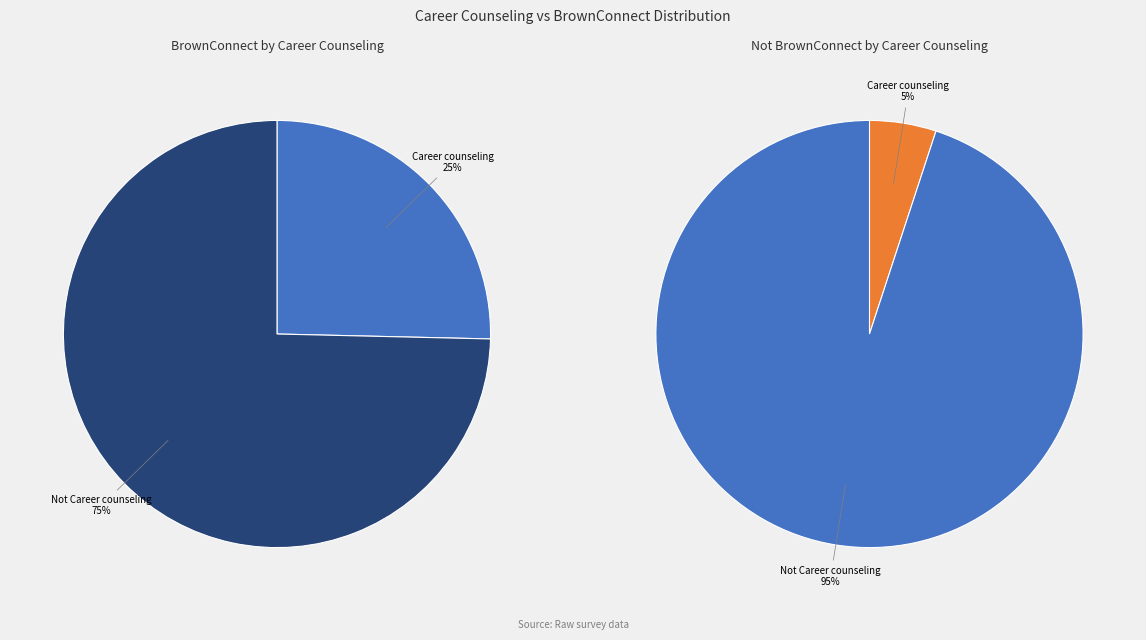

The Career counseling slice represents 25% of the pie. True or false?

True